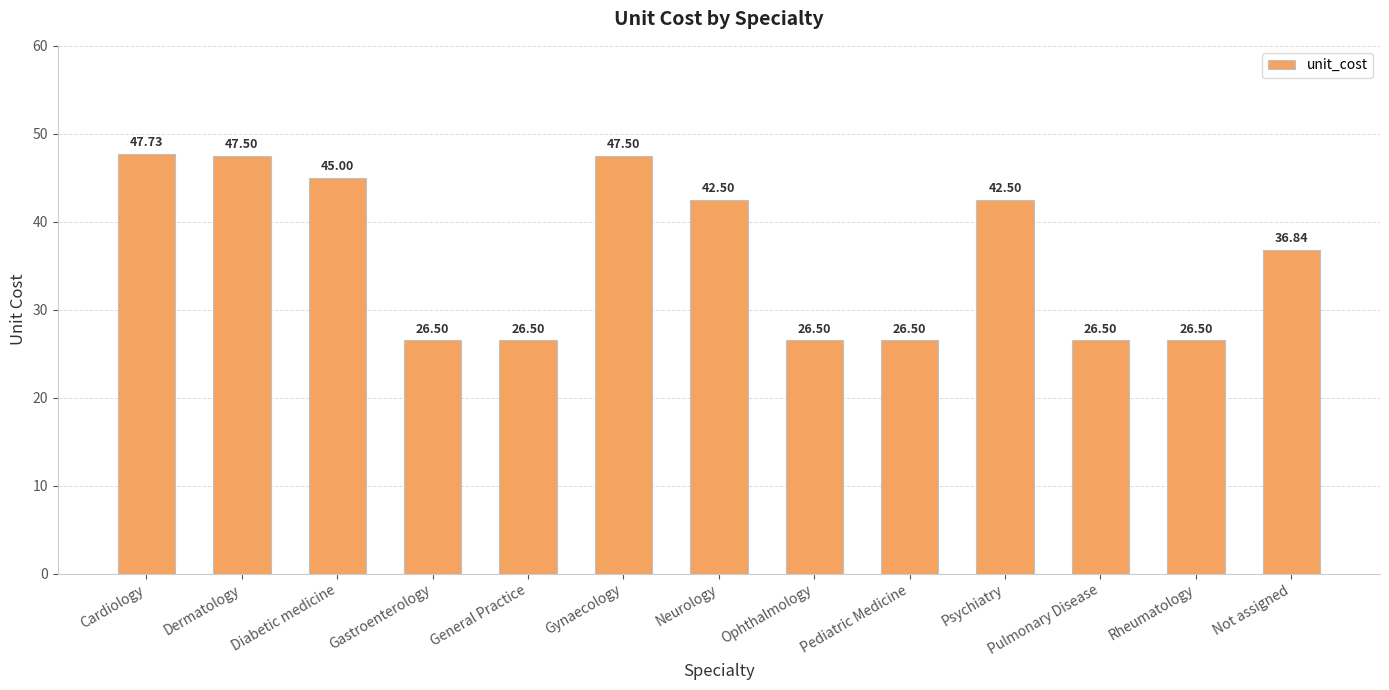

What is the label of the 9th bar from the left?

Pediatric Medicine